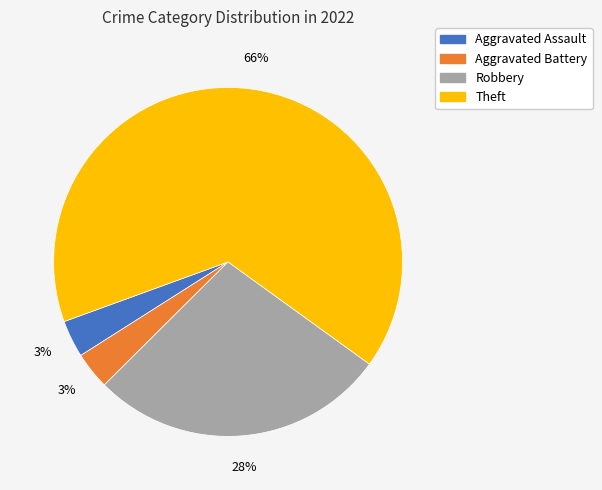

Is there any slice that represents more than half of the pie?

Yes